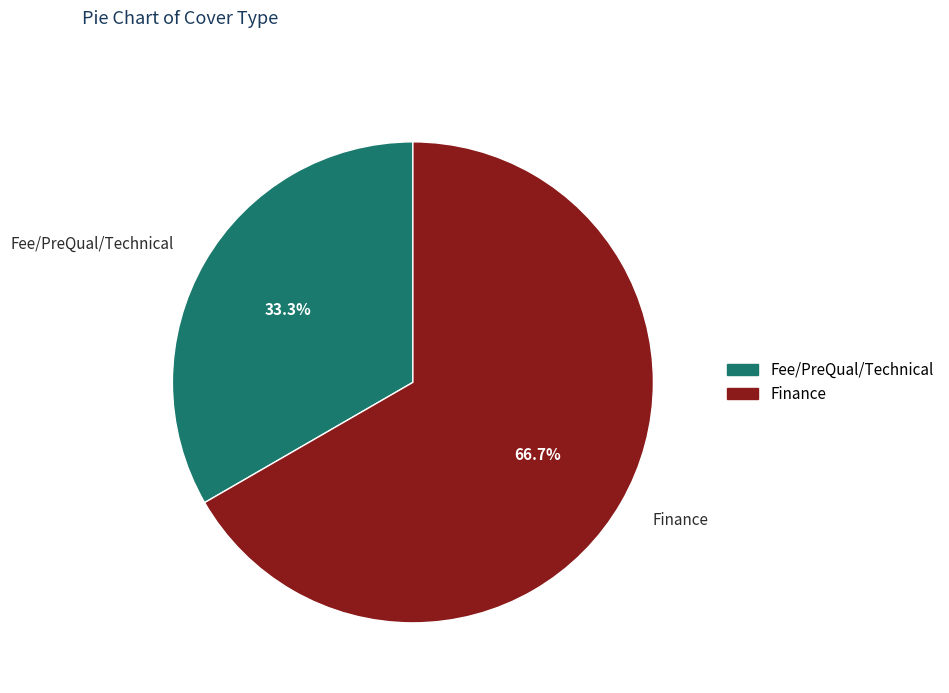

Between Finance and Fee/PreQual/Technical, which is larger?

Finance